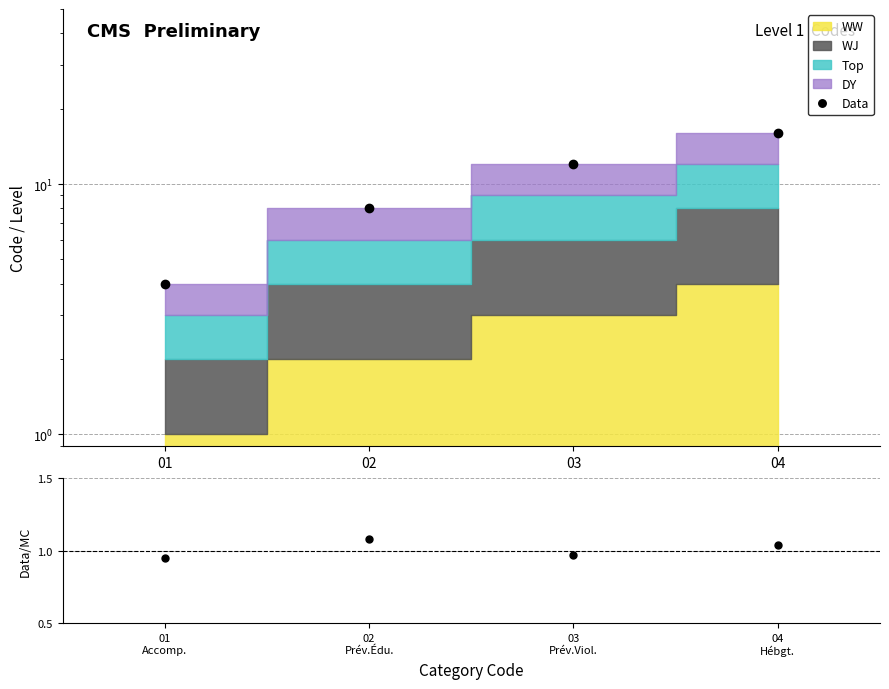

True or false: the data has more than 2 interior local peaks.

False